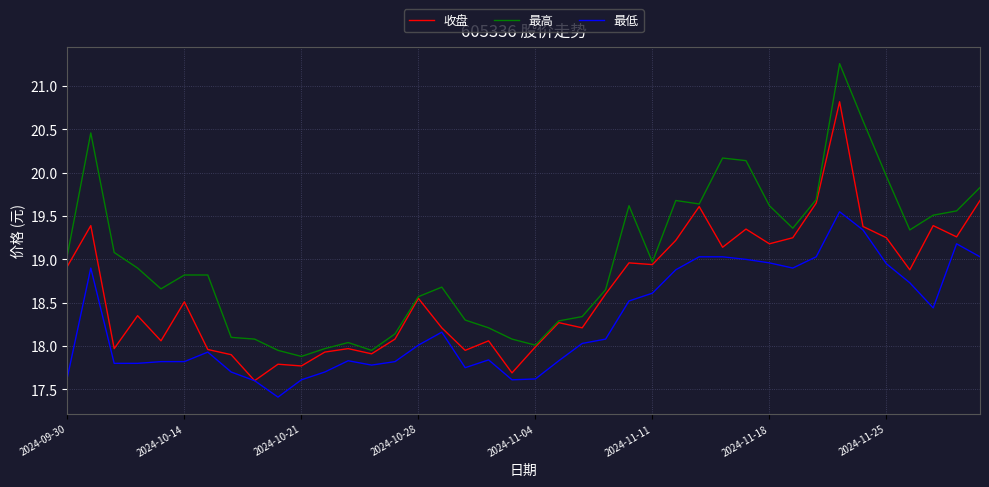

Which series has the largest total across all categories?

最高